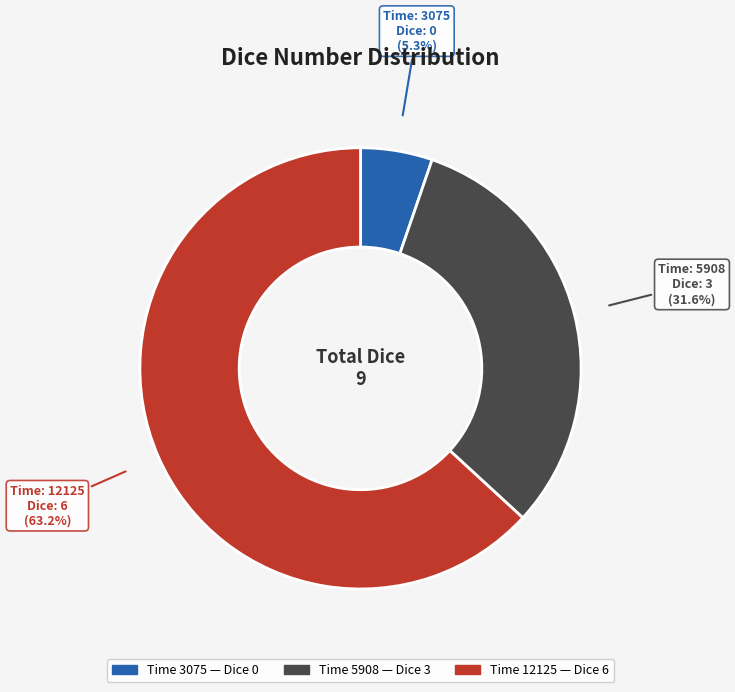

Does any single category account for the majority?

Yes